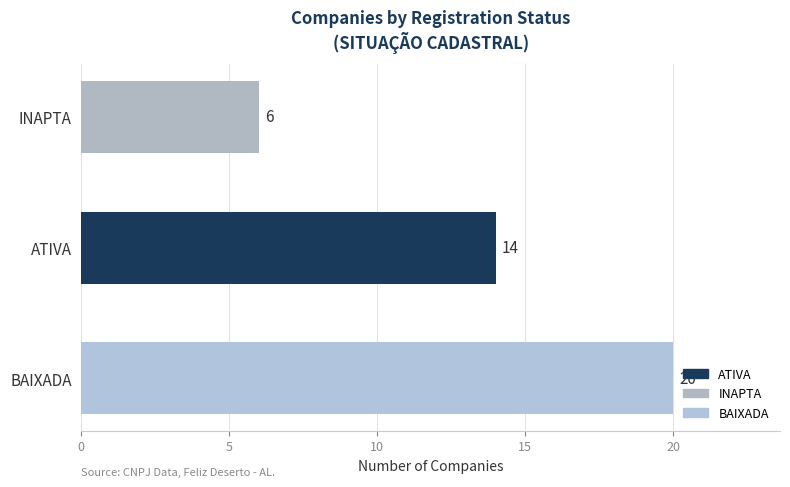

Count the values in the range 6 to 20.

3